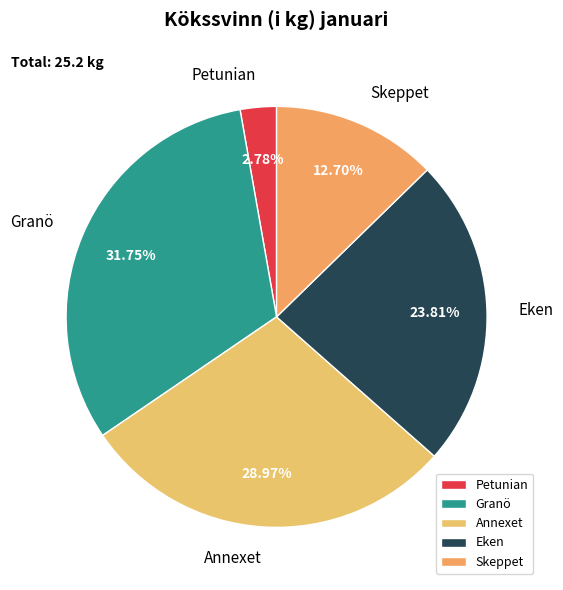

Do Granö and Skeppet together represent more than half of the pie?

No